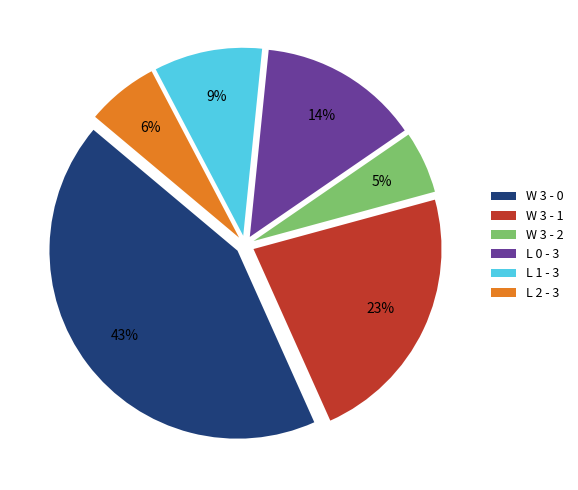

Does L 0 - 3 account for over 50% of the chart?

No